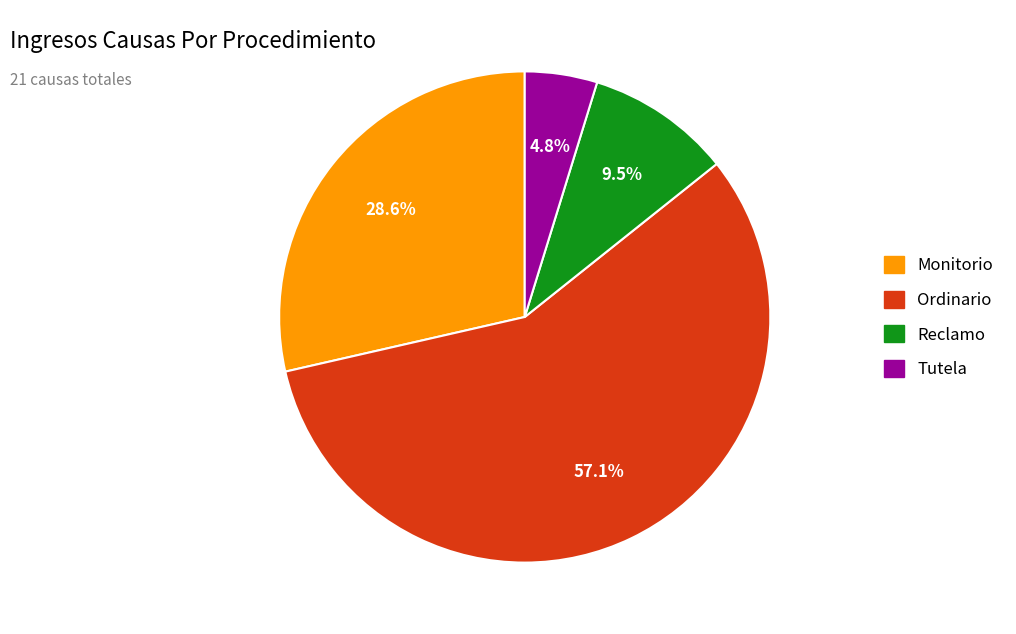

Do Reclamo and Monitorio together represent more than half of the pie?

No